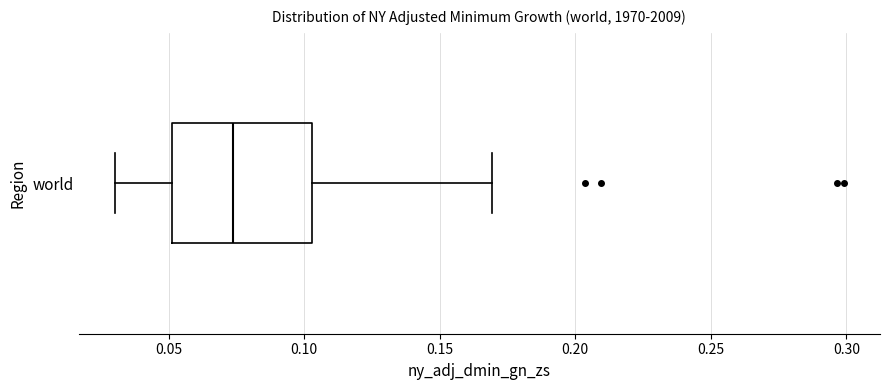

Transcribe this box plot: give where the median line is, the range the box spans, and where the two whiskers end, as read against the x-axis. The values are not printed on the chart, so give them approximately, as read against the axis.

median 0.075, box 0.050 to 0.105, whiskers 0.030 to 0.170